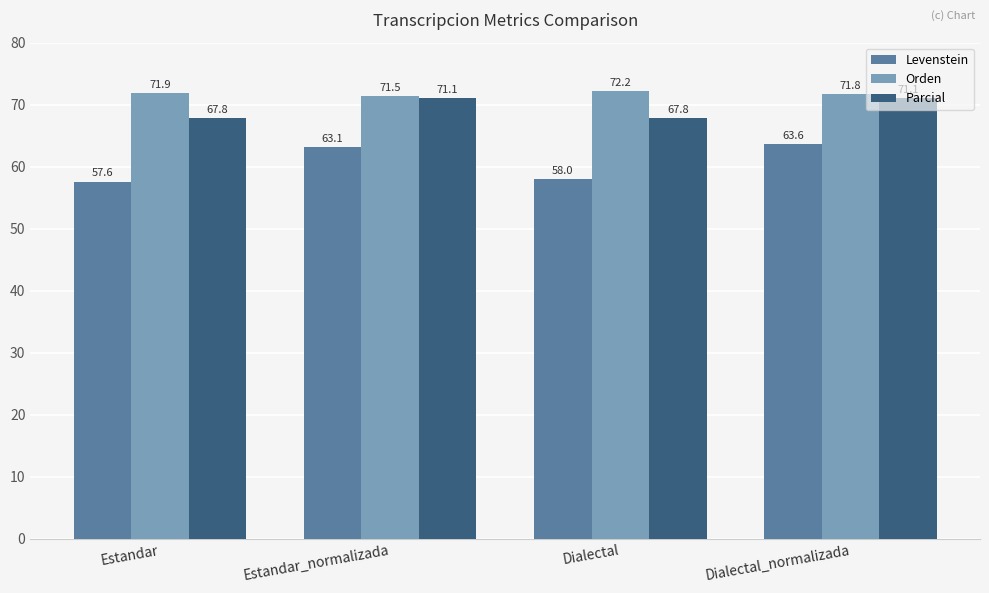

At which category is the sum across all series the highest?

Dialectal_normalizada